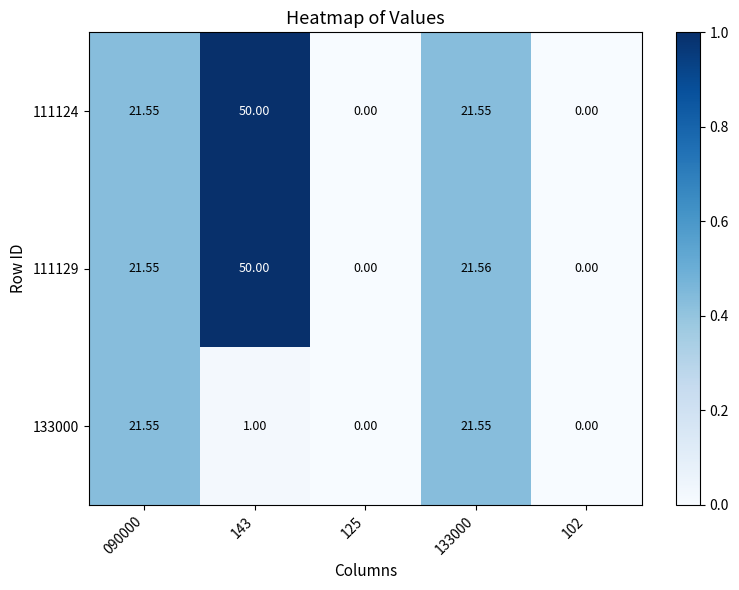

Count the number of data series in this chart.

3